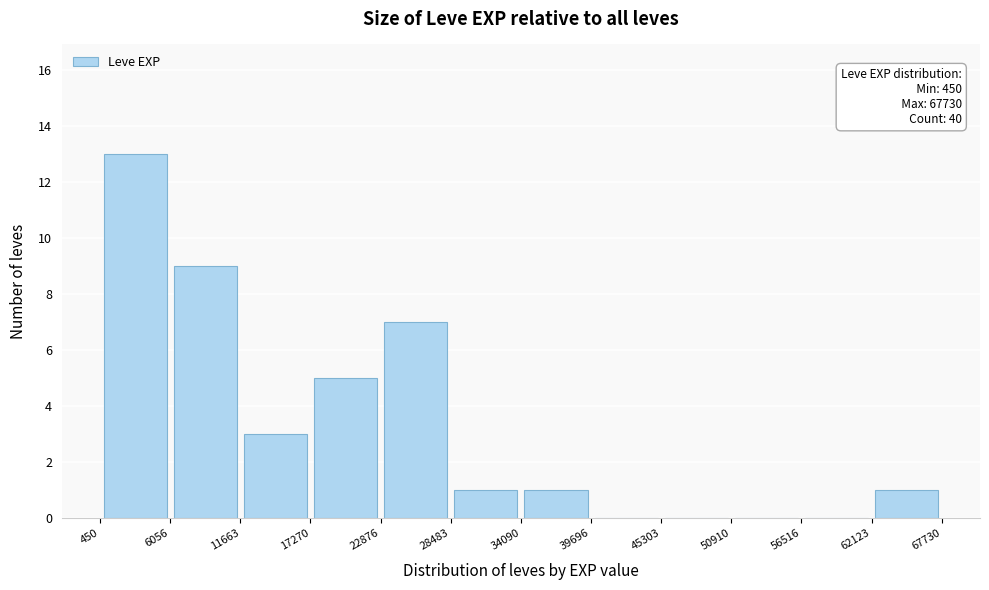

Over which range of the x-axis is the bar tallest?

450 to 6056